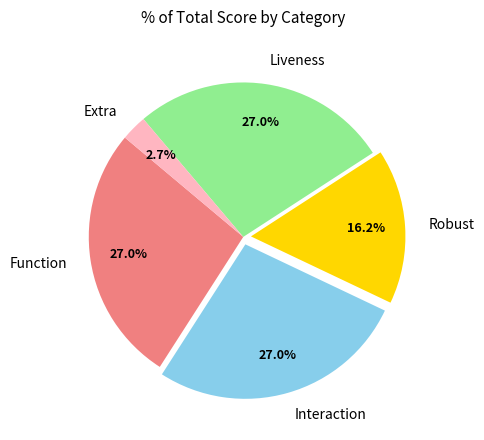

What percentage do Interaction and Function together represent?

54.1%